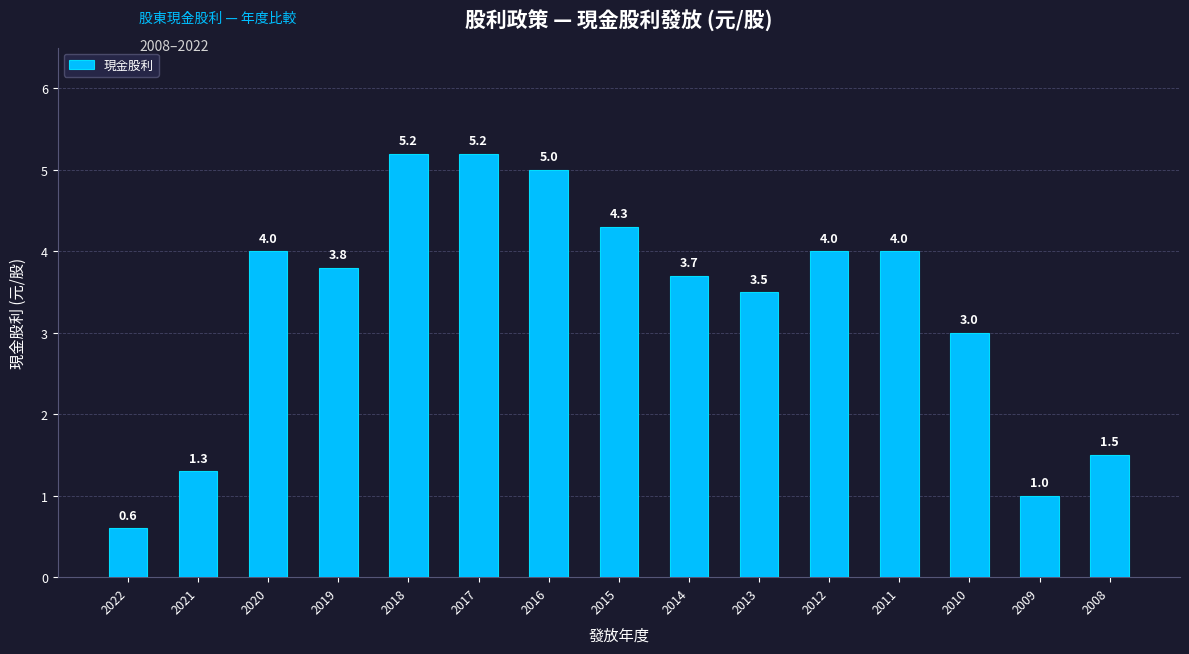

What is the change in value from 2011 to 2010?

-1.0